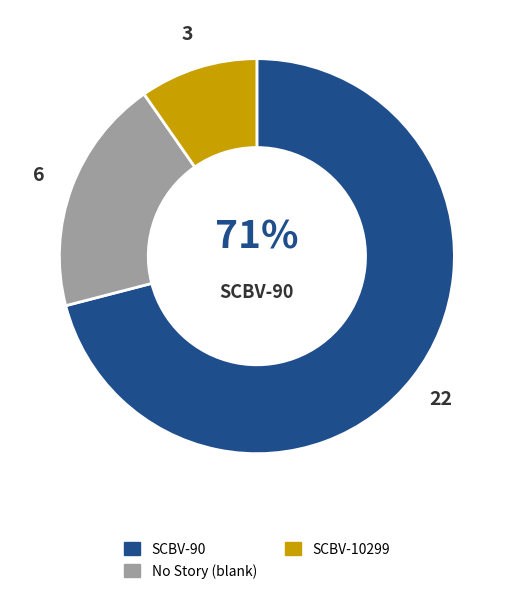

To the nearest percent, what is the difference between the largest and smallest slice percentages?

61%